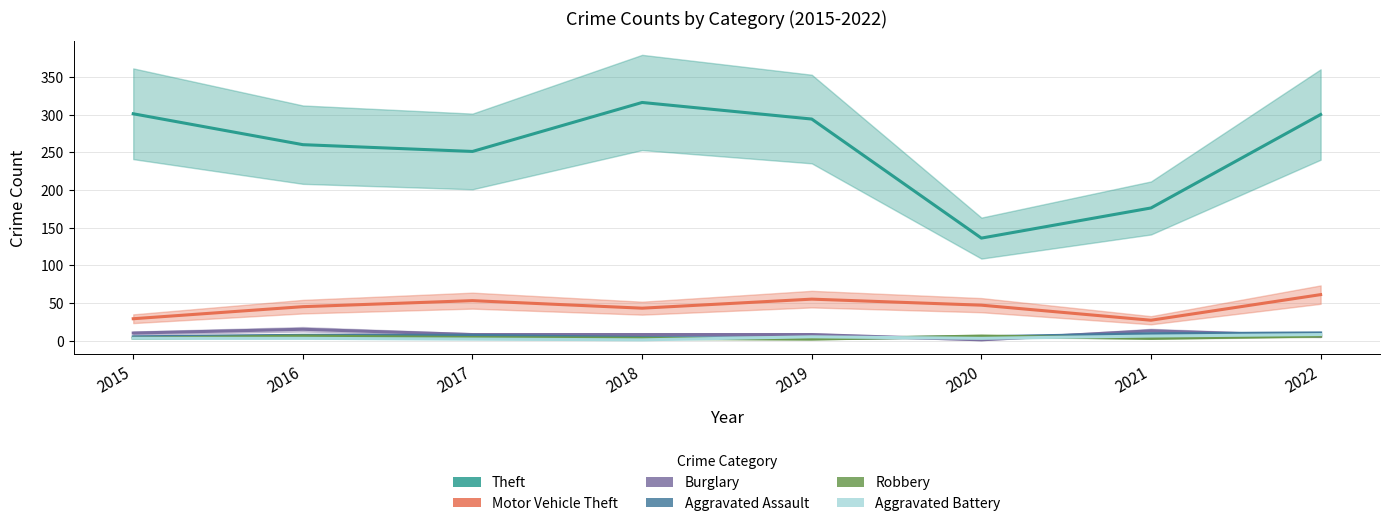

How many intersections are there between Robbery and Aggravated Battery?

3